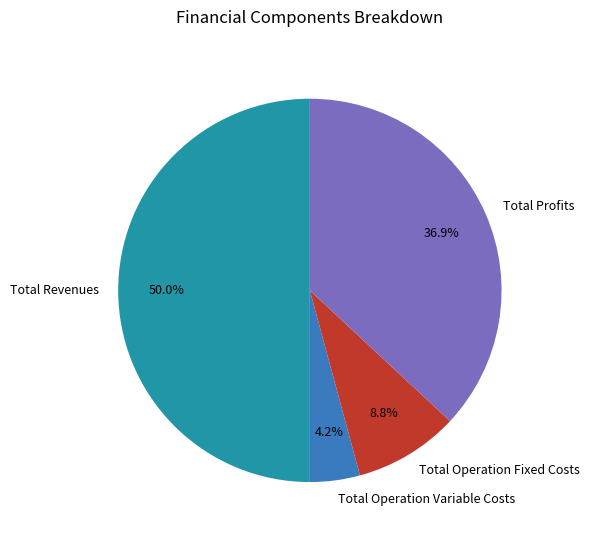

Is Total Profits the majority of the pie?

No